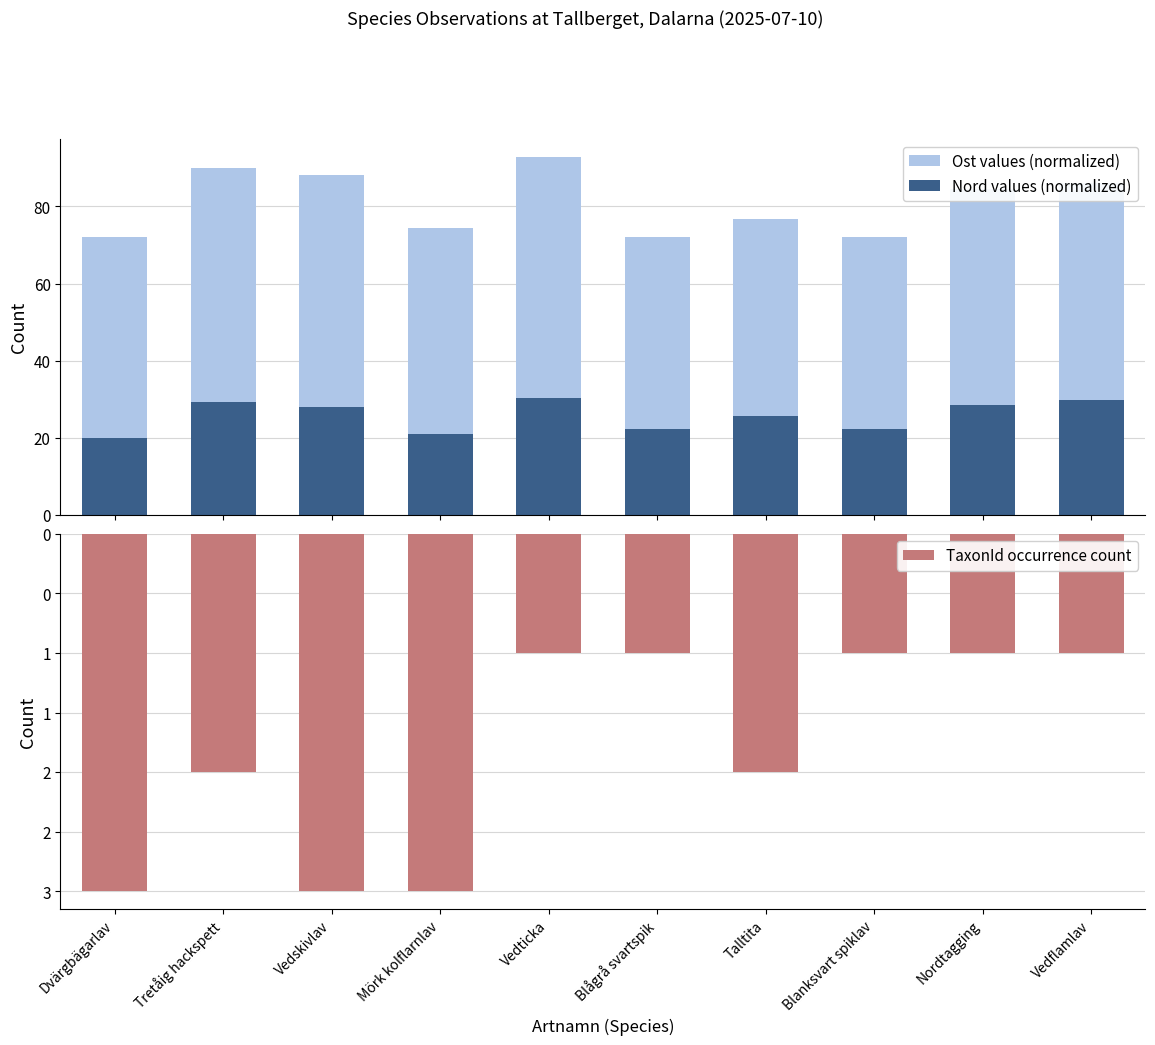

List the series in order of their peak value, lowest first.

TaxonId occurrence count, Nord values (normalized), Ost values (normalized)